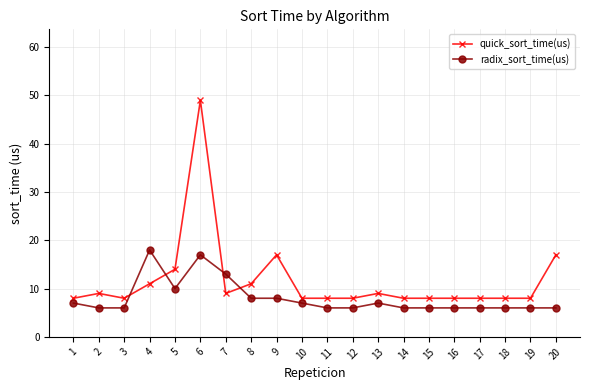

Which series changed the most between 6 and 10?

quick_sort_time(us)